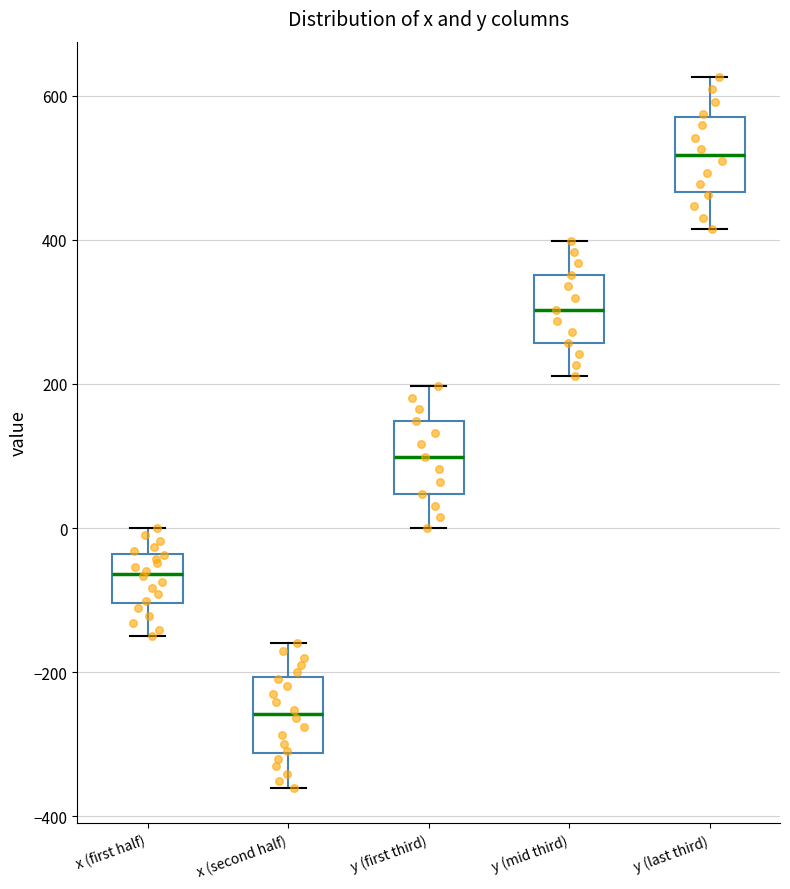

Which box has the highest median line?

y (last third)